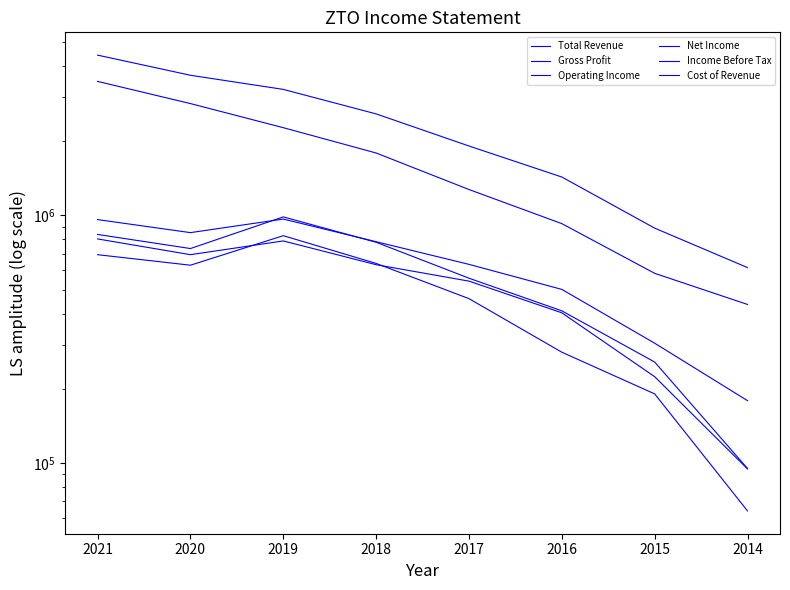

Which series changed the most between 2018 and 2017?

Total Revenue